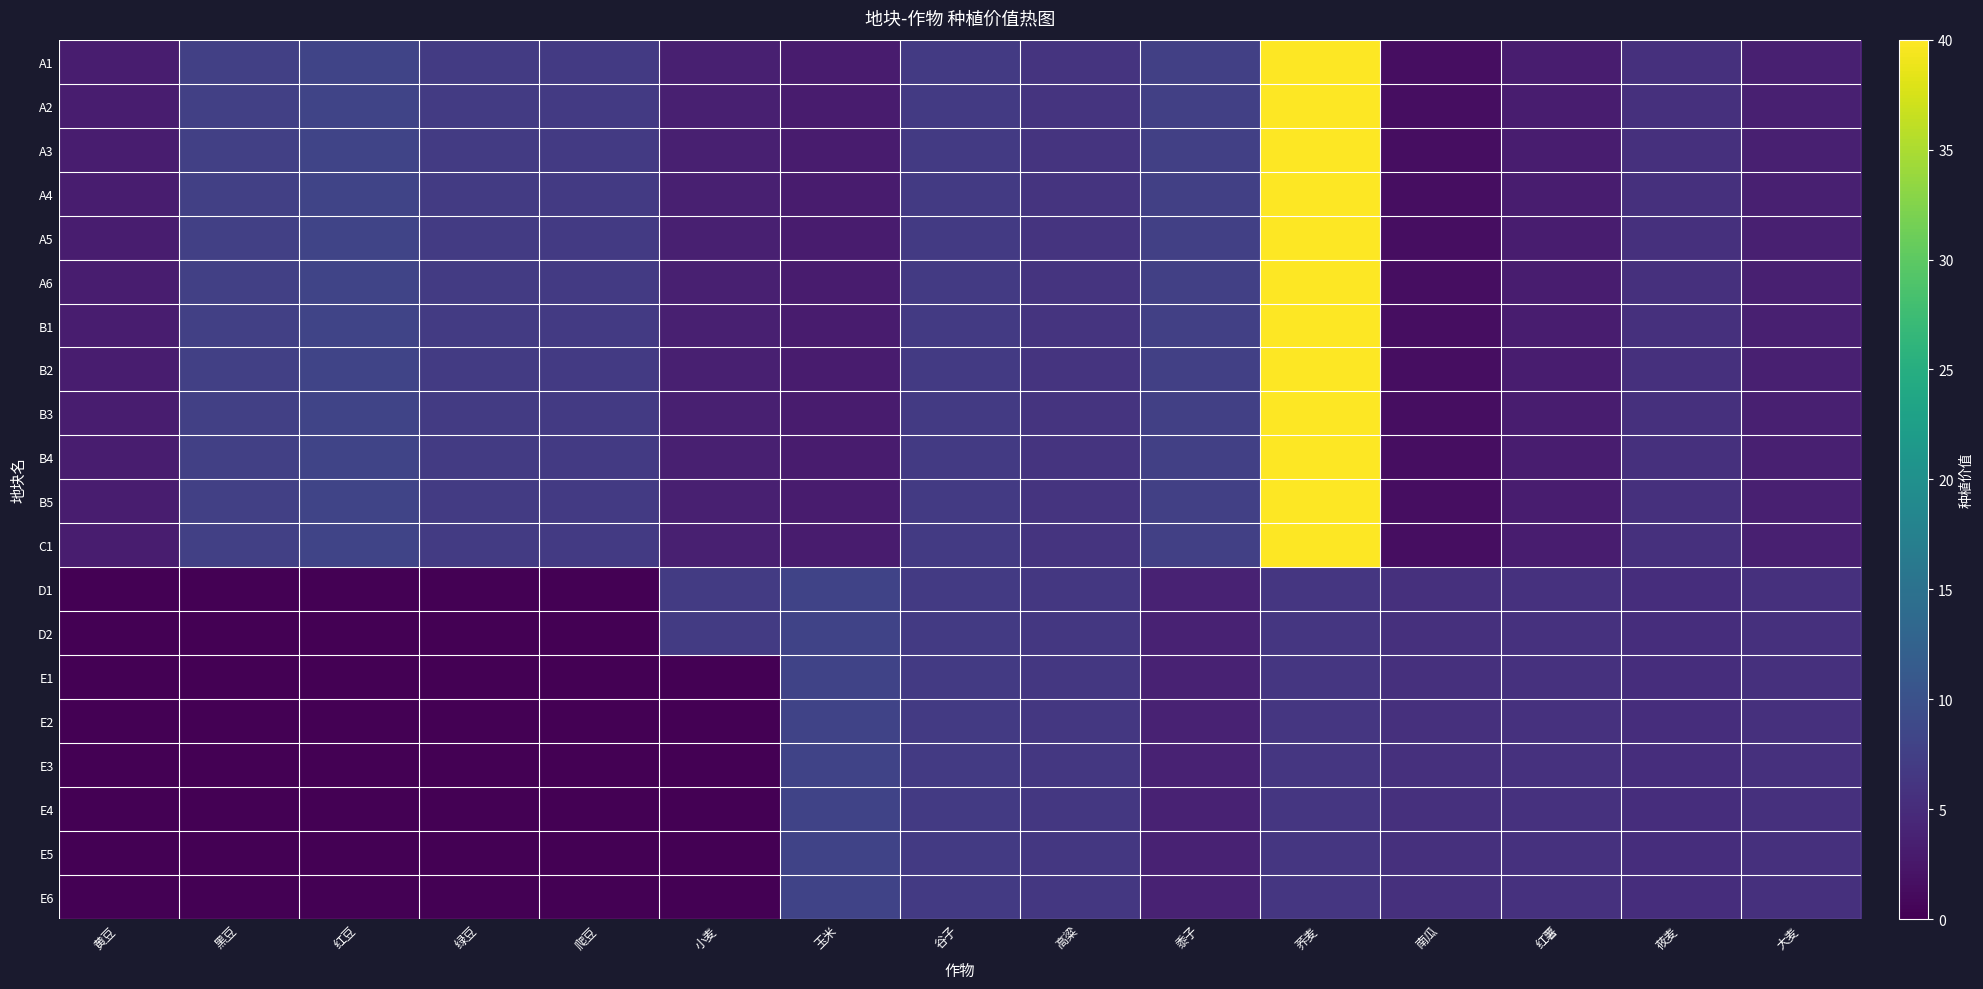

At 红薯, list the series in order from smallest to largest.

A1, A2, A3, A4, A5, A6, B1, B2, B3, B4, B5, C1, D1, D2, E1, E2, E3, E4, E5, E6